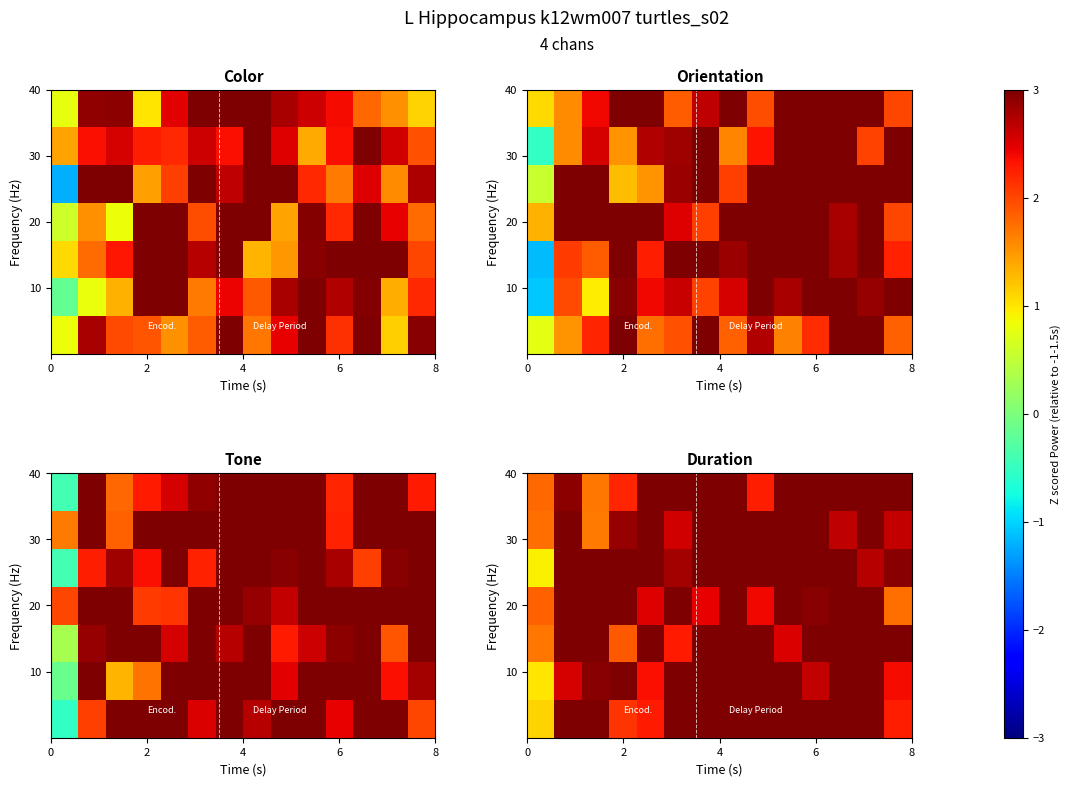

At which category is the sum across all series the highest?

7